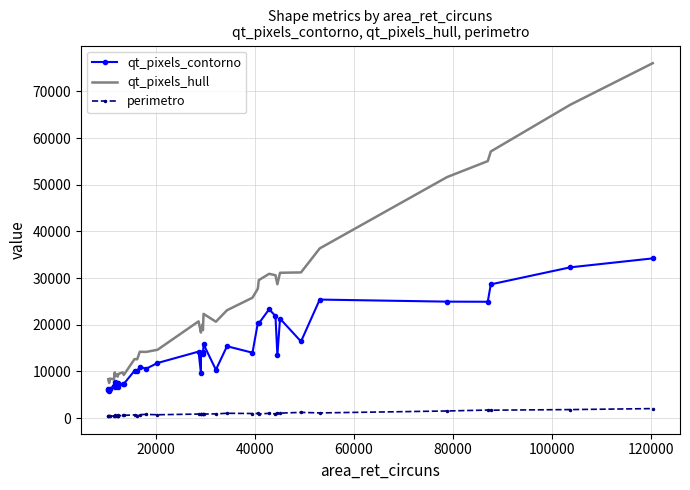

What is the lowest value of the qt_pixels_hull series?

7507.5